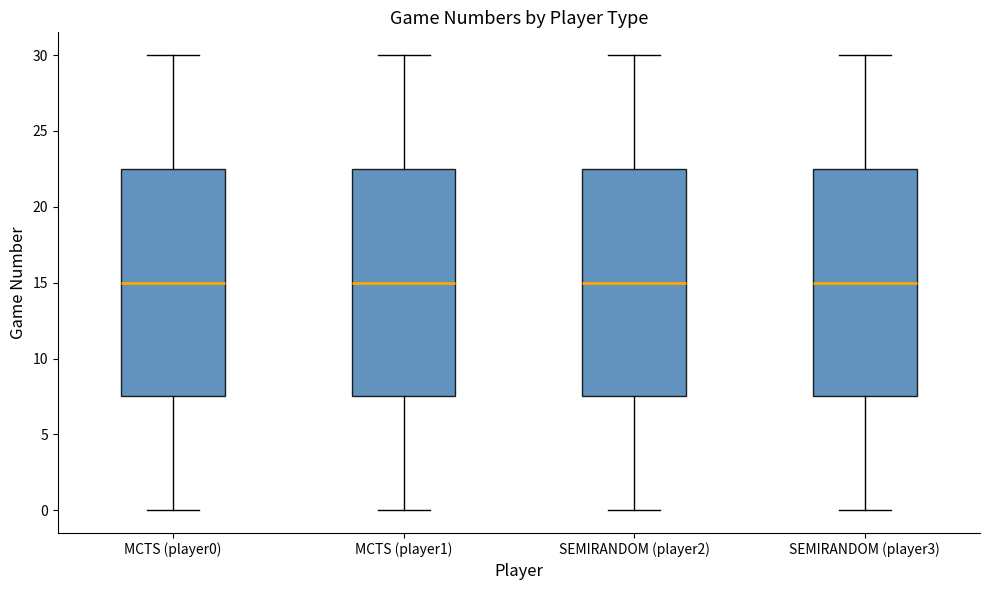

Where is the lower edge of the box for MCTS (player1) on the y-axis? The values are not printed on the chart, so give them approximately, as read against the axis.

7.5